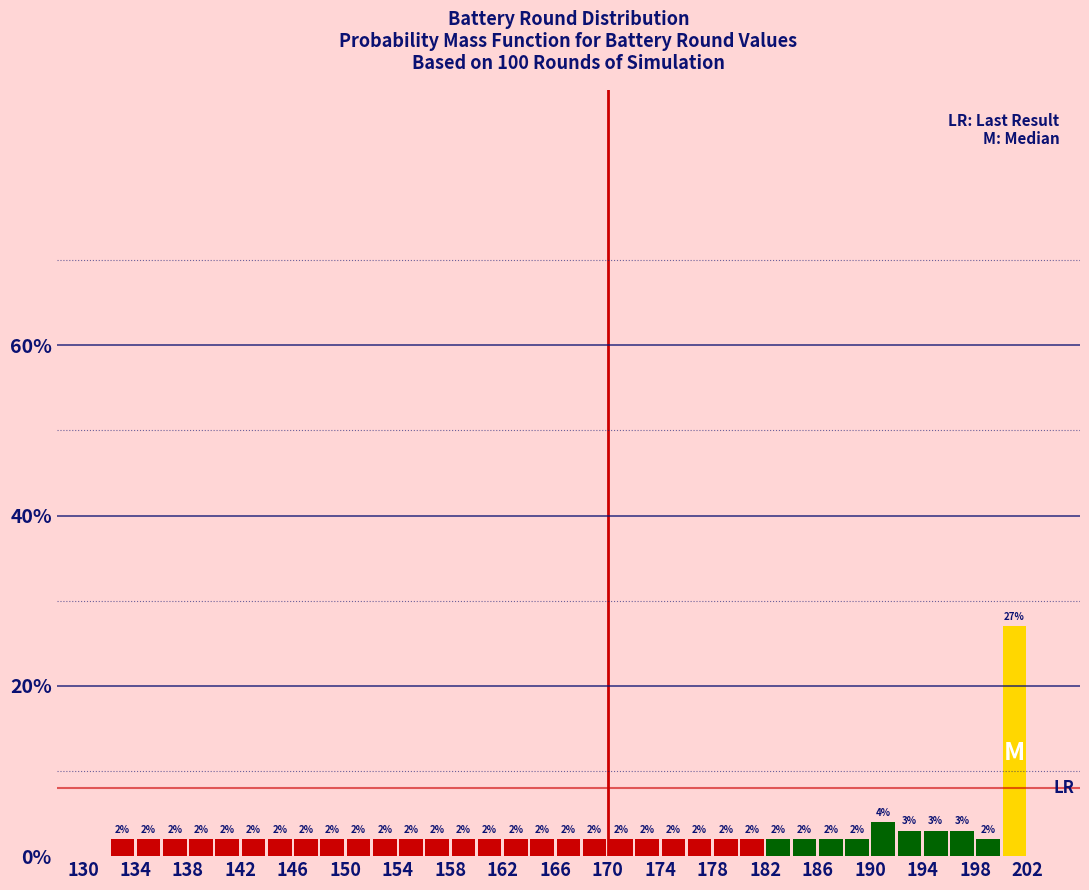

Which range on the x-axis has the tallest bar?

200 to 202